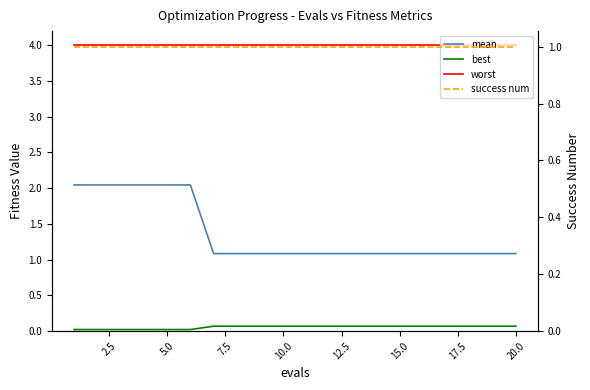

Which category has the highest value in the best series?

15.0